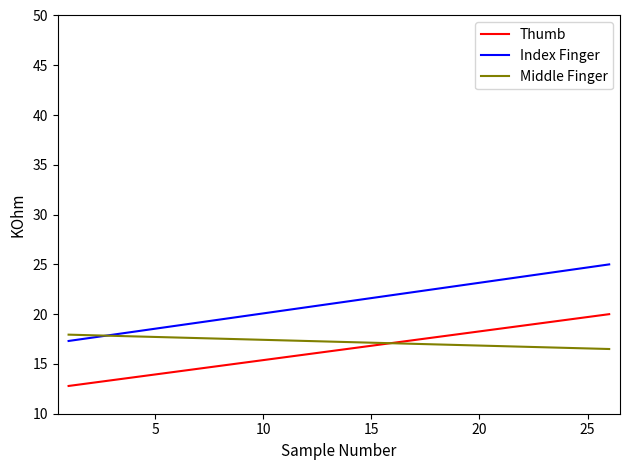

True or false: Middle Finger and Index Finger cross at least once.

True